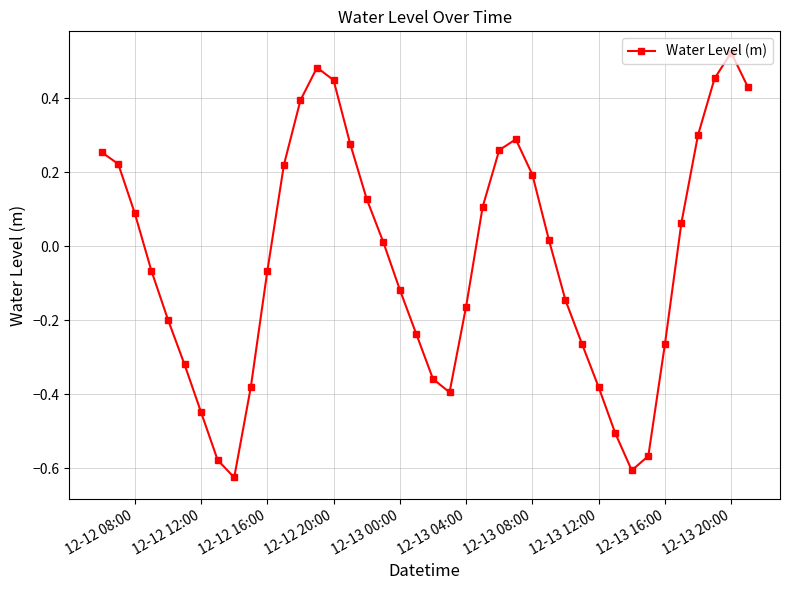

What is the difference between the maximum and minimum values?

1.1